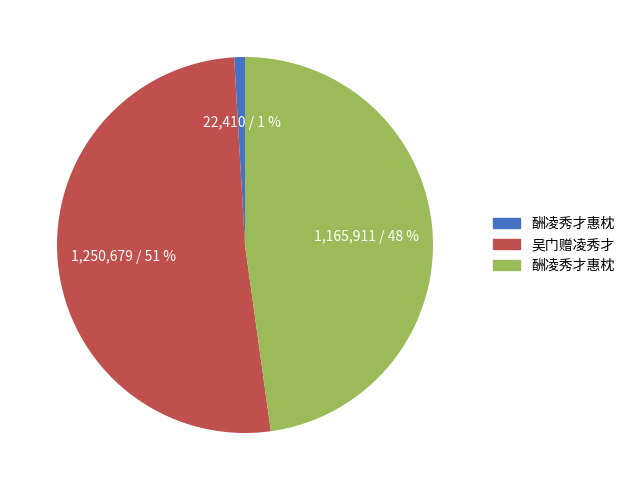

To the nearest percent, what is the average slice percentage?

33%